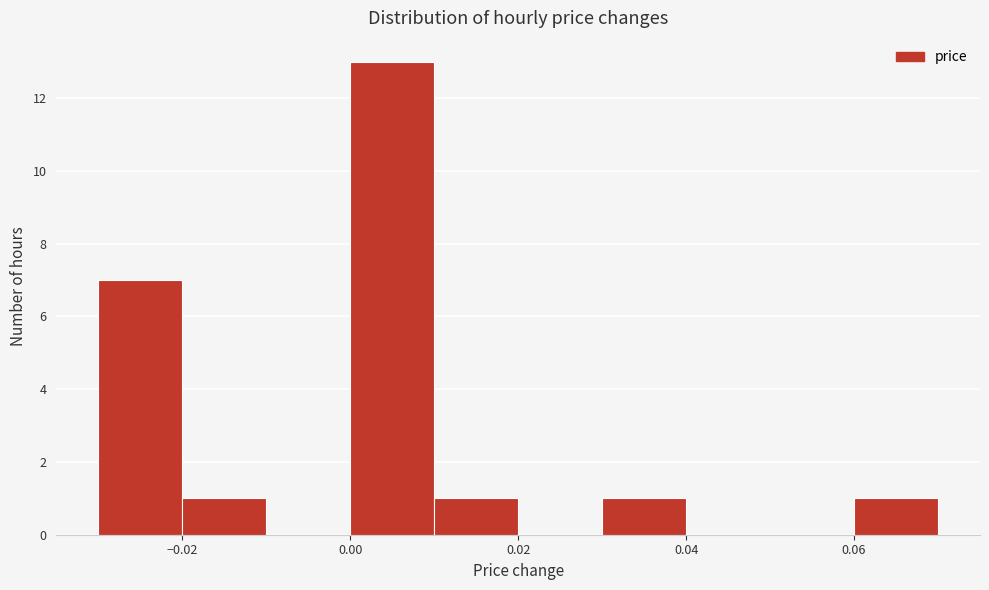

What is the height of the bar covering 0.03 to 0.04 on the x-axis? The values are not printed on the chart, so give them approximately, as read against the axis.

1